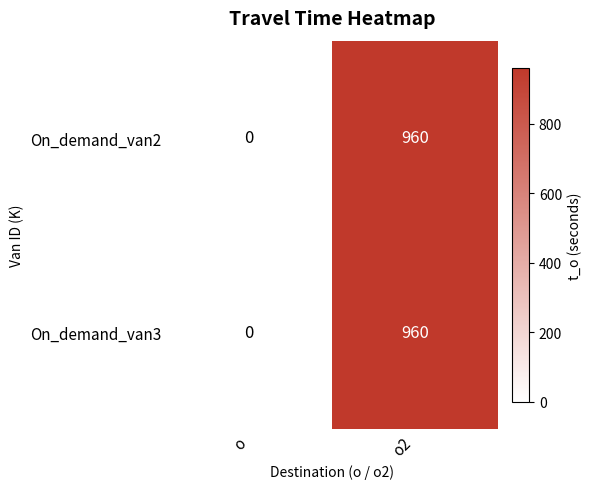

What is the average value of the On_demand_van3 series?

480